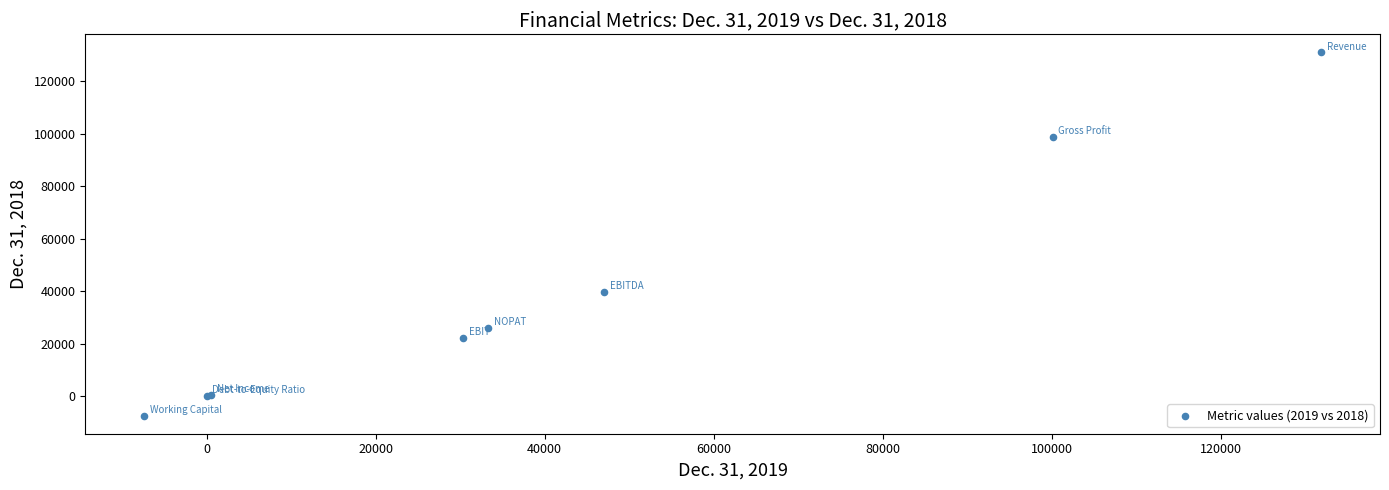

What Y value in the scatter plot is closest to 61734?

39681.0